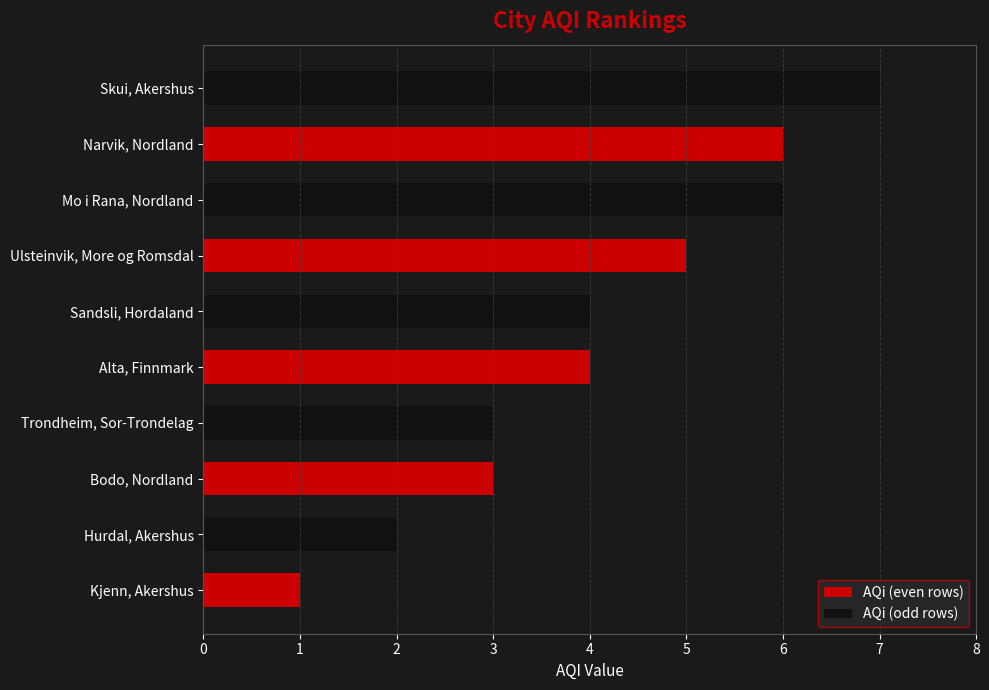

Between Alta, Finnmark and Narvik, Nordland, which series saw the biggest shift?

AQi (odd rows)